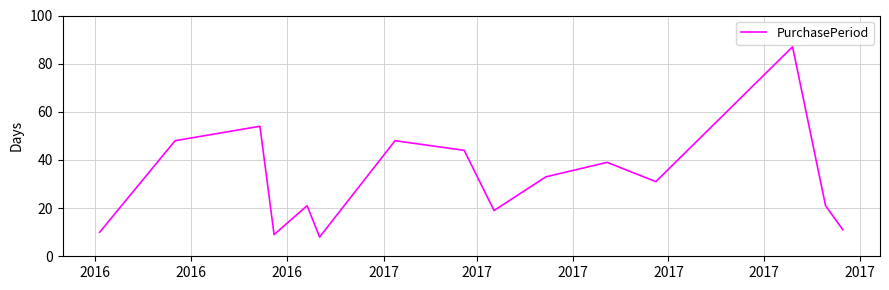

What is the greatest value displayed?

87